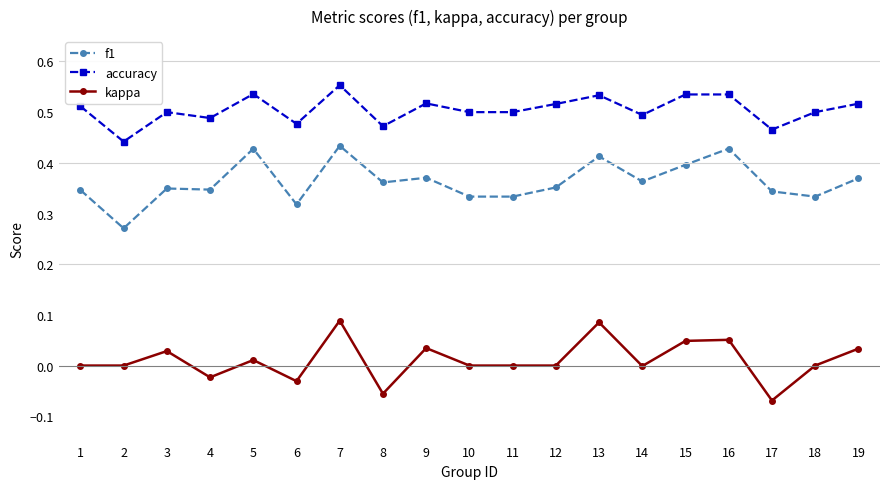

The f1 series shows 0.4 at 19. True or false?

True